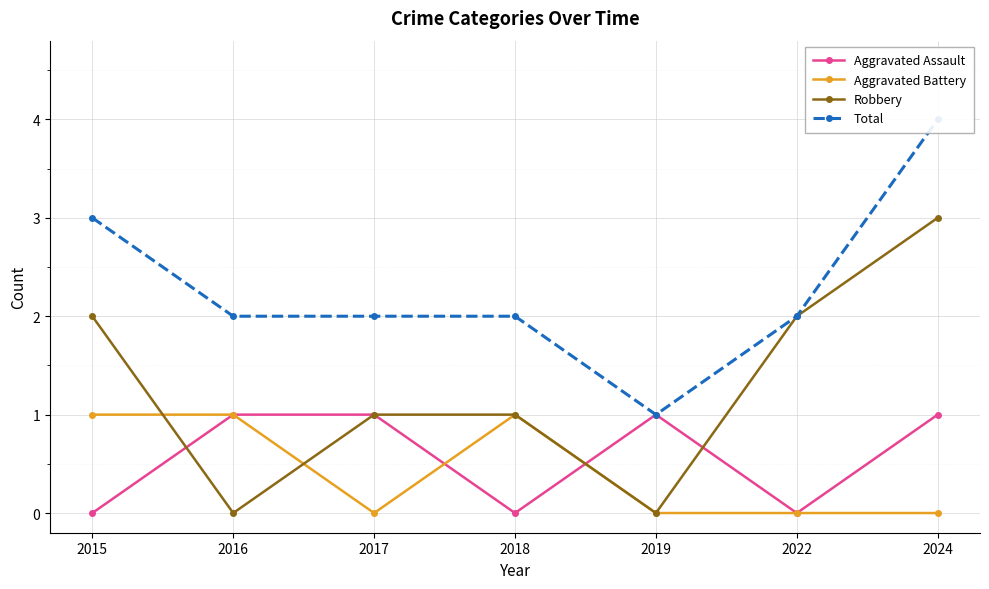

What is the spread (max minus min) of values at 2015?

3